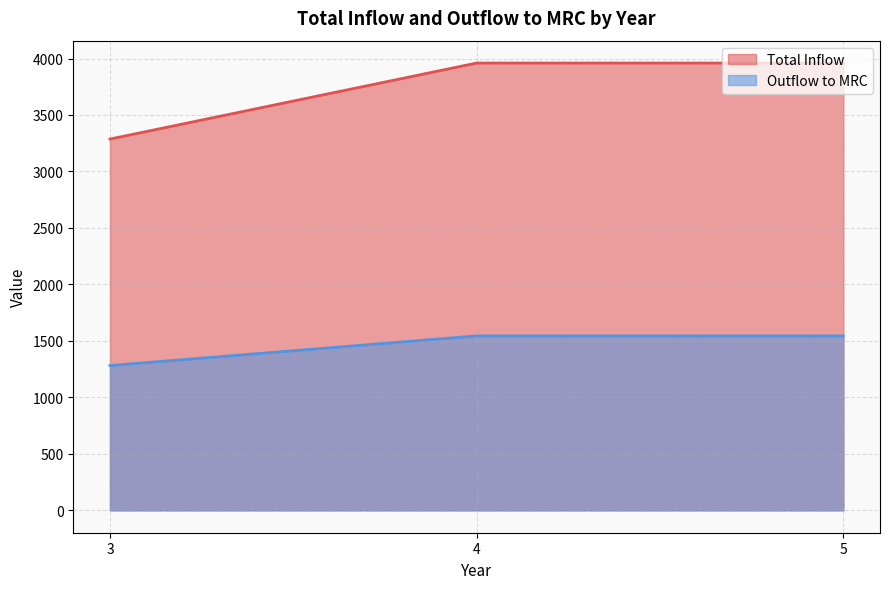

True or false: Outflow to MRC and Total Inflow cross at least once.

False